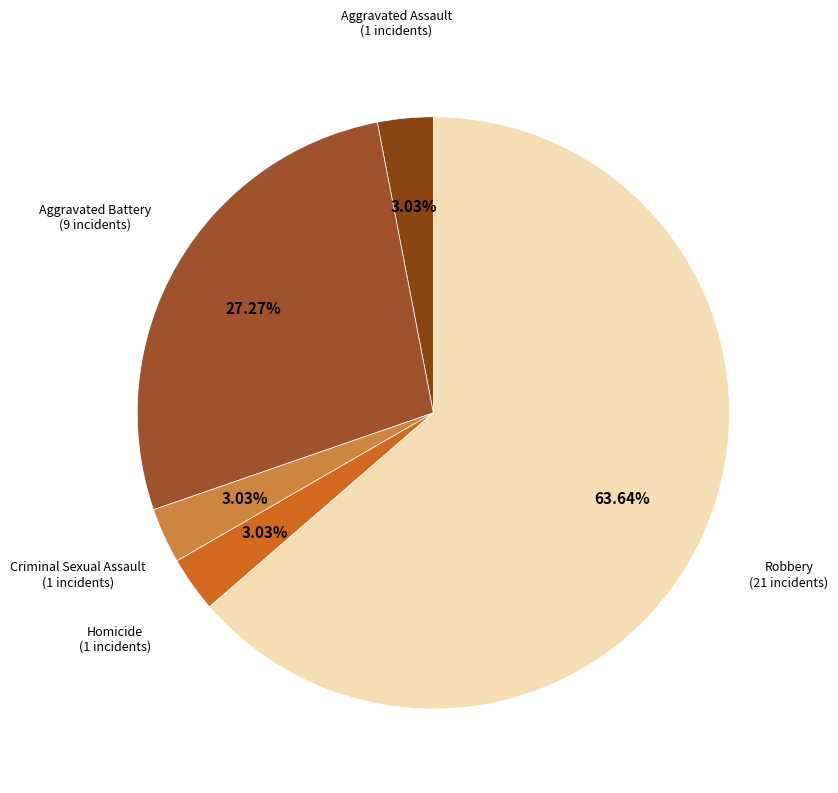

What is the majority slice?

Robbery